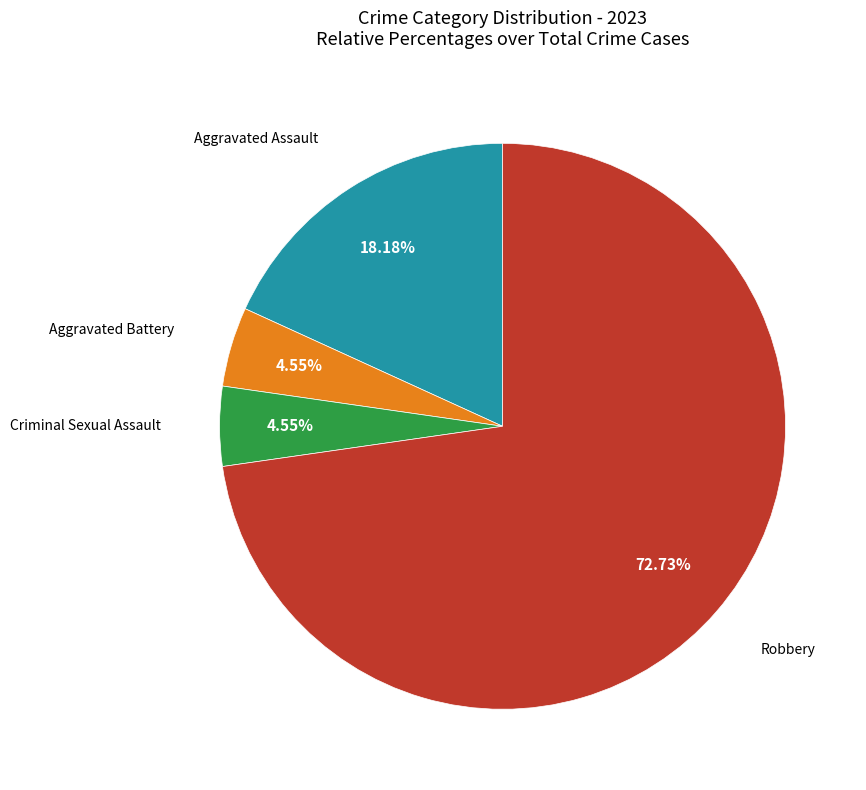

Does any single category account for the majority?

Yes